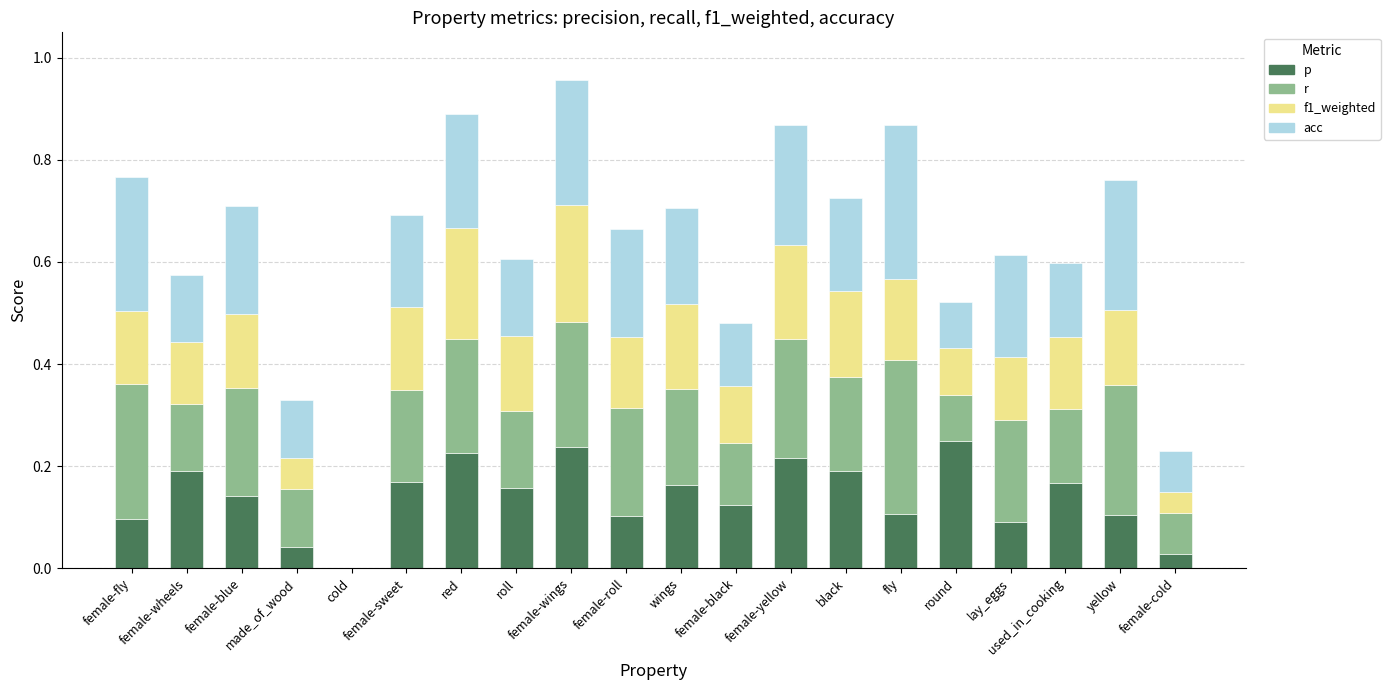

What is the sum of all p values?

2.8